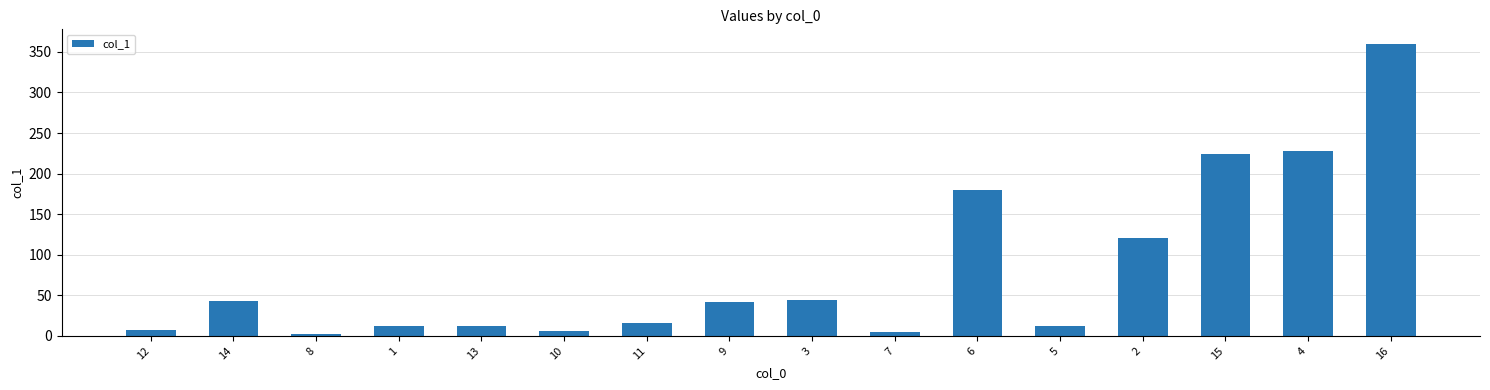

The value at 1 is 12.6. True or false?

True